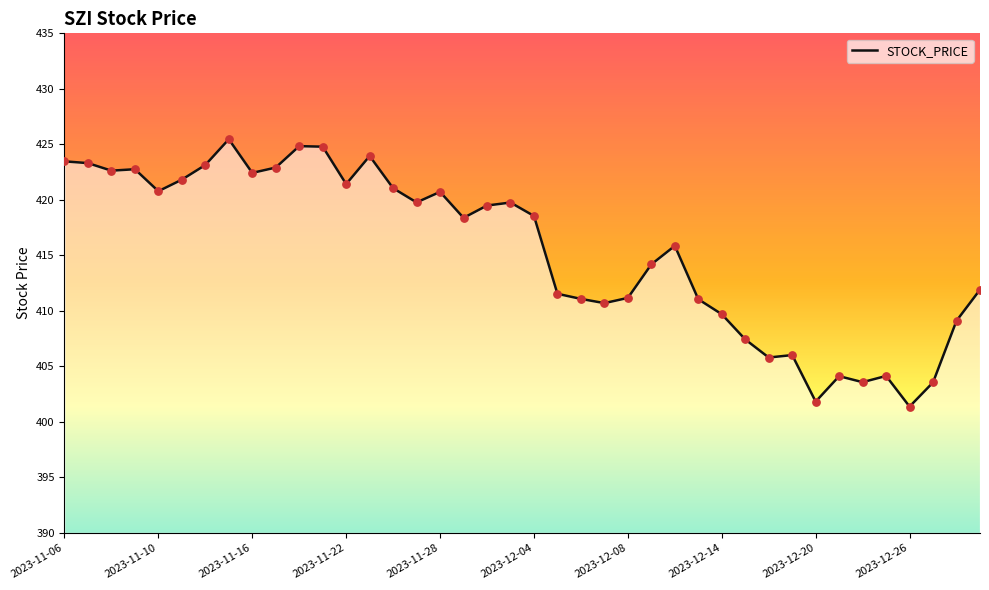

What is the difference between the maximum and minimum values?

24.1